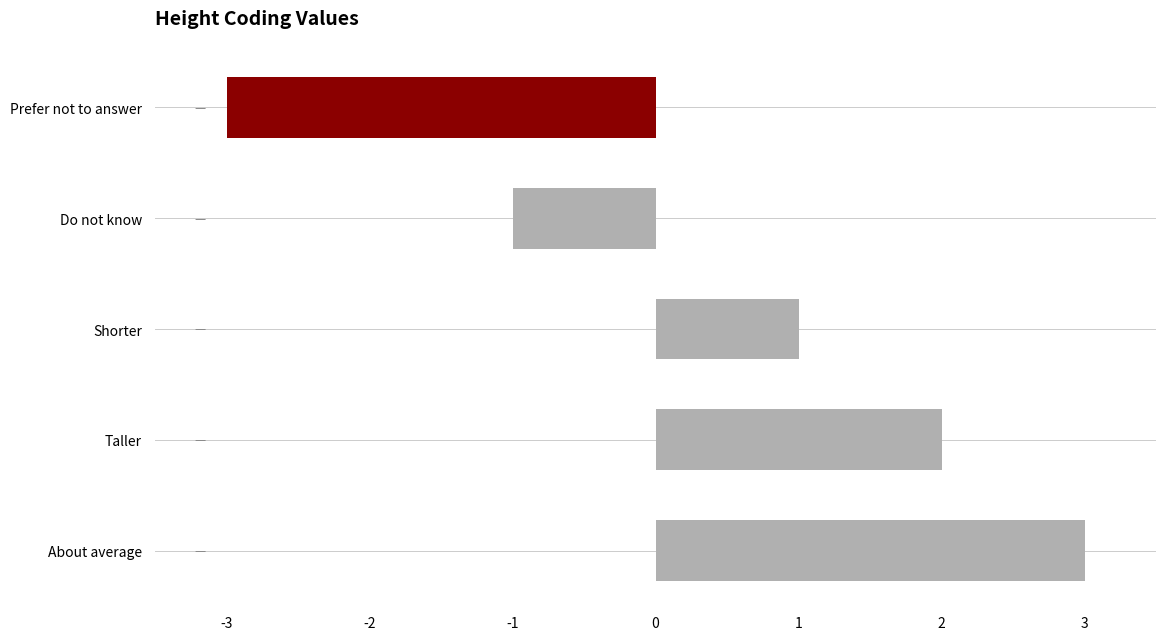

How many bars are there in total?

5